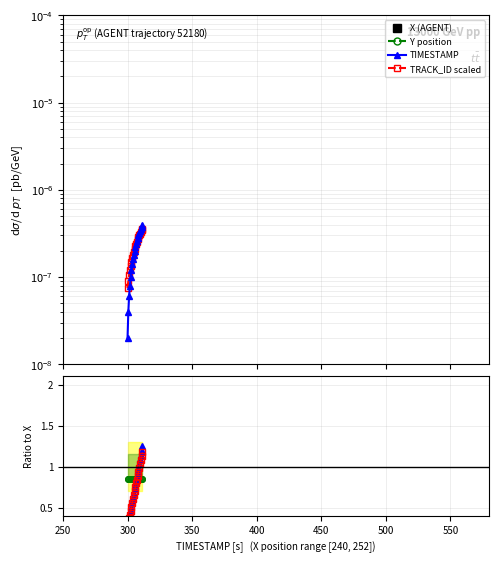

What is the sum of all X (AGENT) values?

5.8